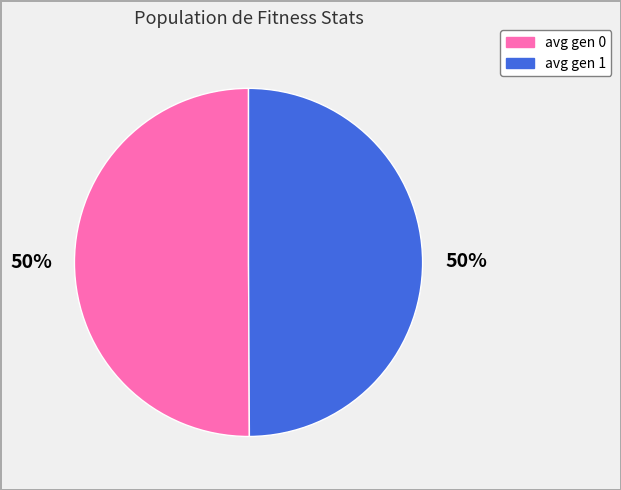

What is the ratio of the value at avg gen 0 to the value at avg gen 1?

1.0